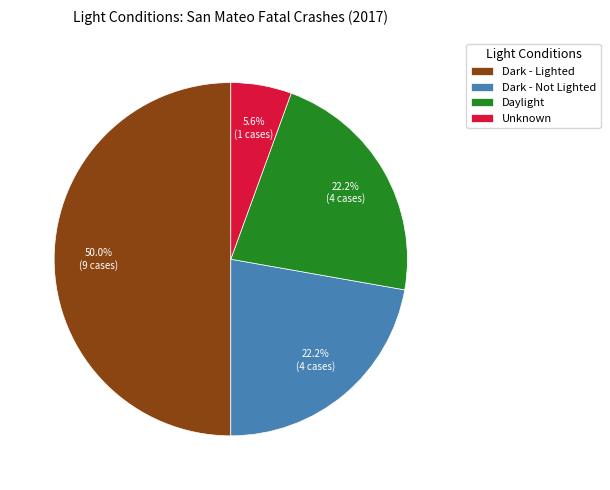

Is the sum of Dark - Not Lighted and Dark - Lighted greater than half?

Yes